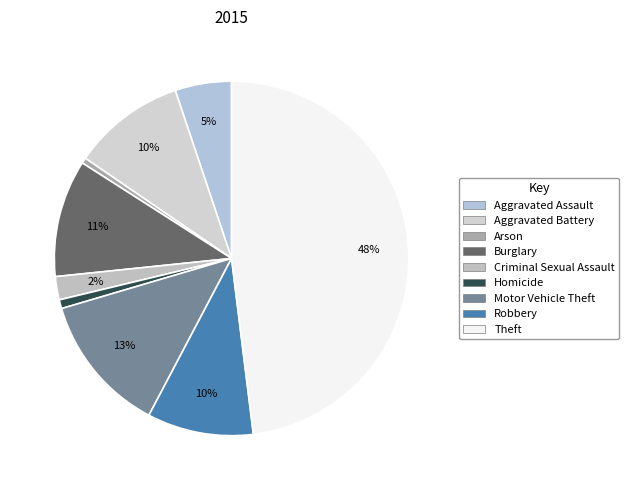

To the nearest percent, what is the average slice percentage?

11%